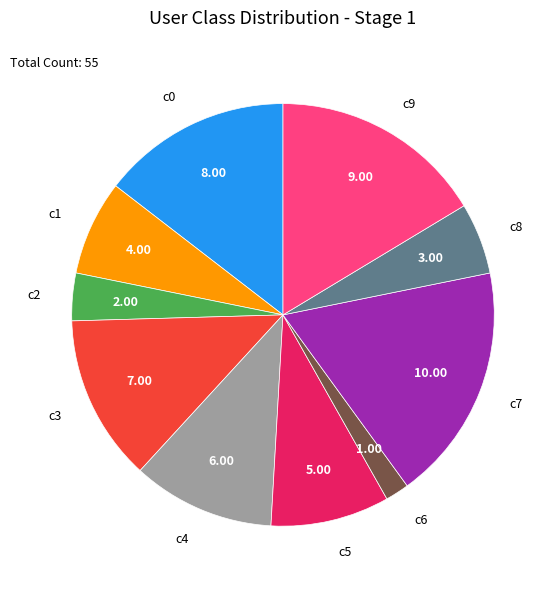

Which has a higher value, c2 or c6?

c2